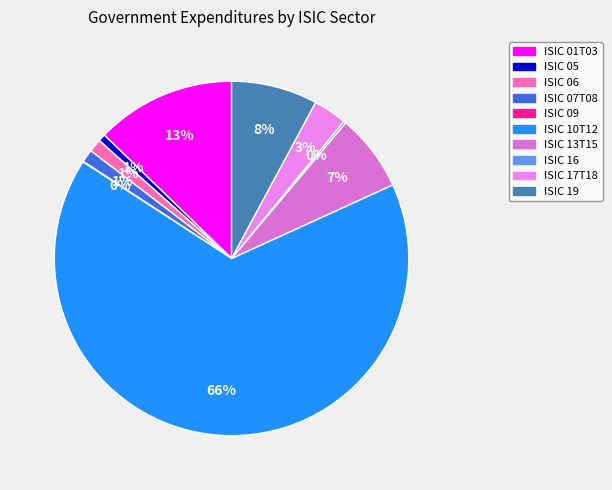

Which category has the biggest portion of the pie?

ISIC 10T12